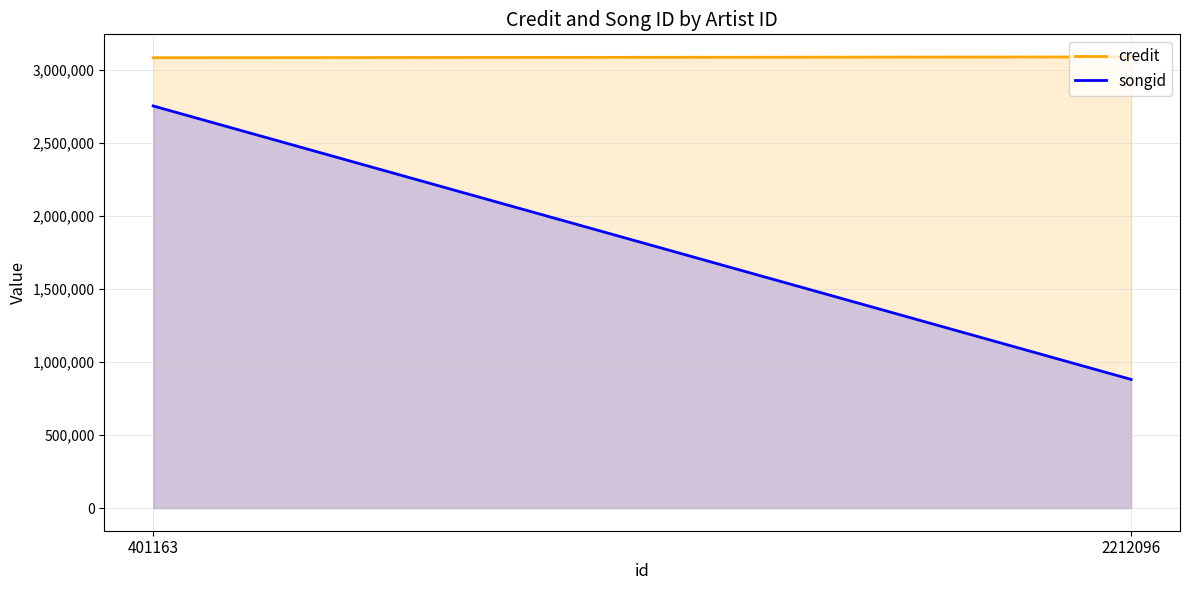

Between 401163 and 2212096, which series saw the biggest shift?

songid